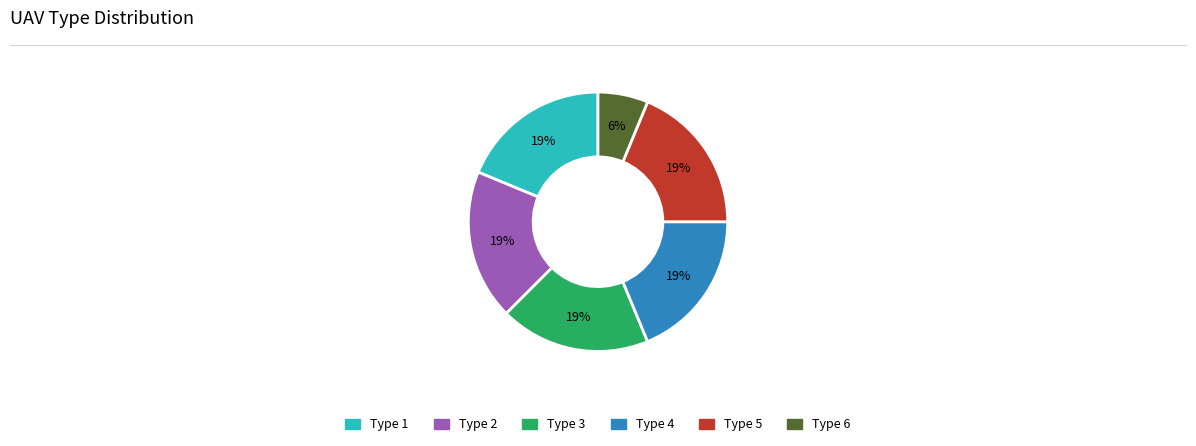

How many slices are in this pie chart?

6